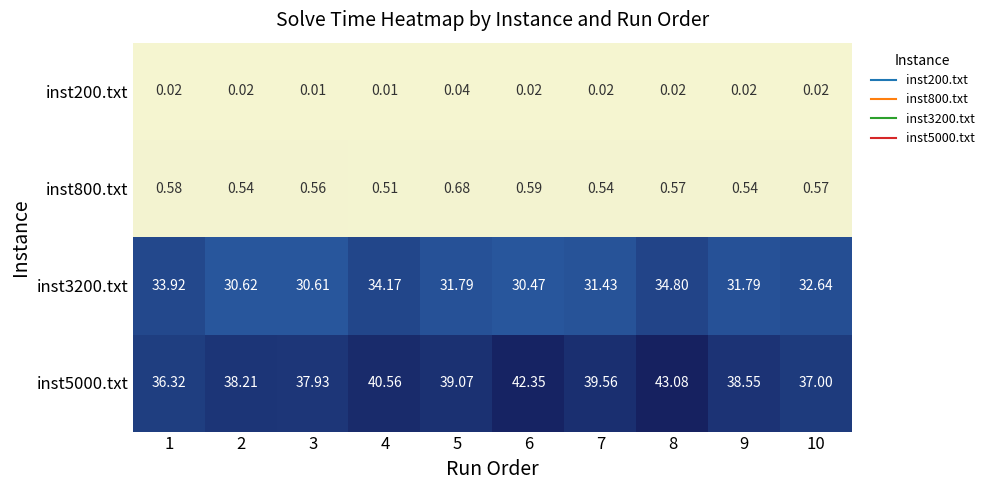

What is the spread (max minus min) of values at 1?

36.3